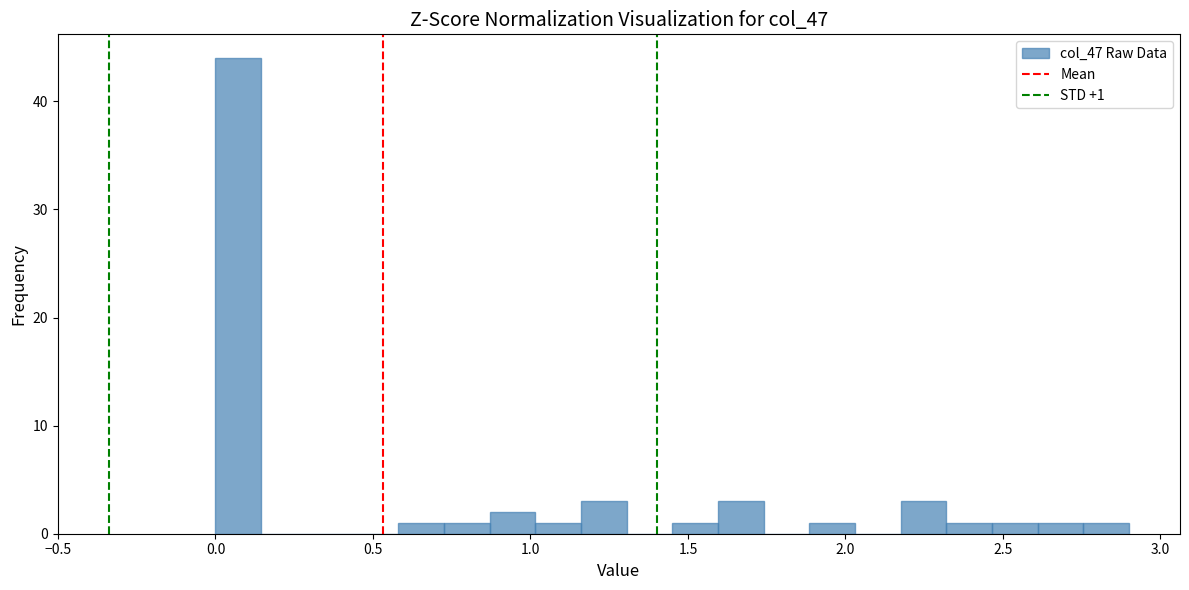

Read against the x-axis, roughly where is the centre of the tallest bar?

0.05